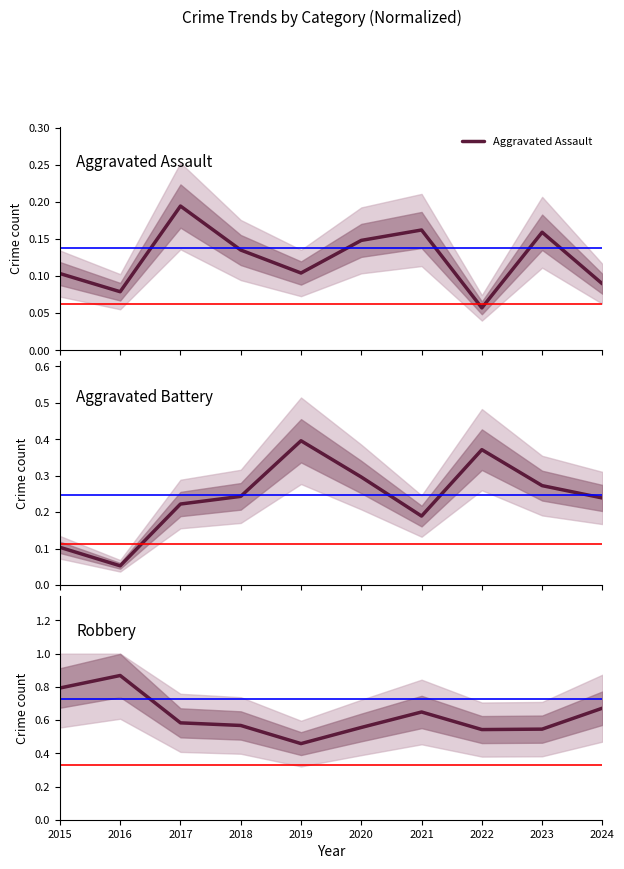

What is the lowest value of the Robbery series?

0.5